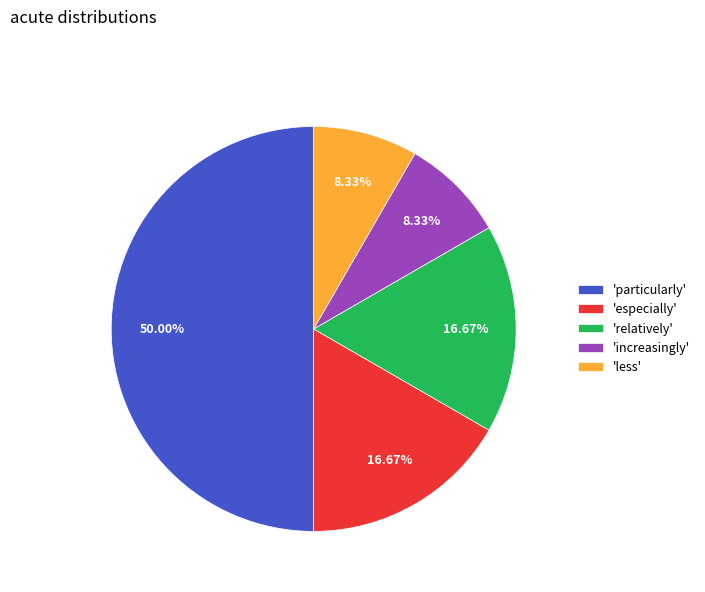

What is the ratio of the value at 'especially' to the value at 'less'?

2.0